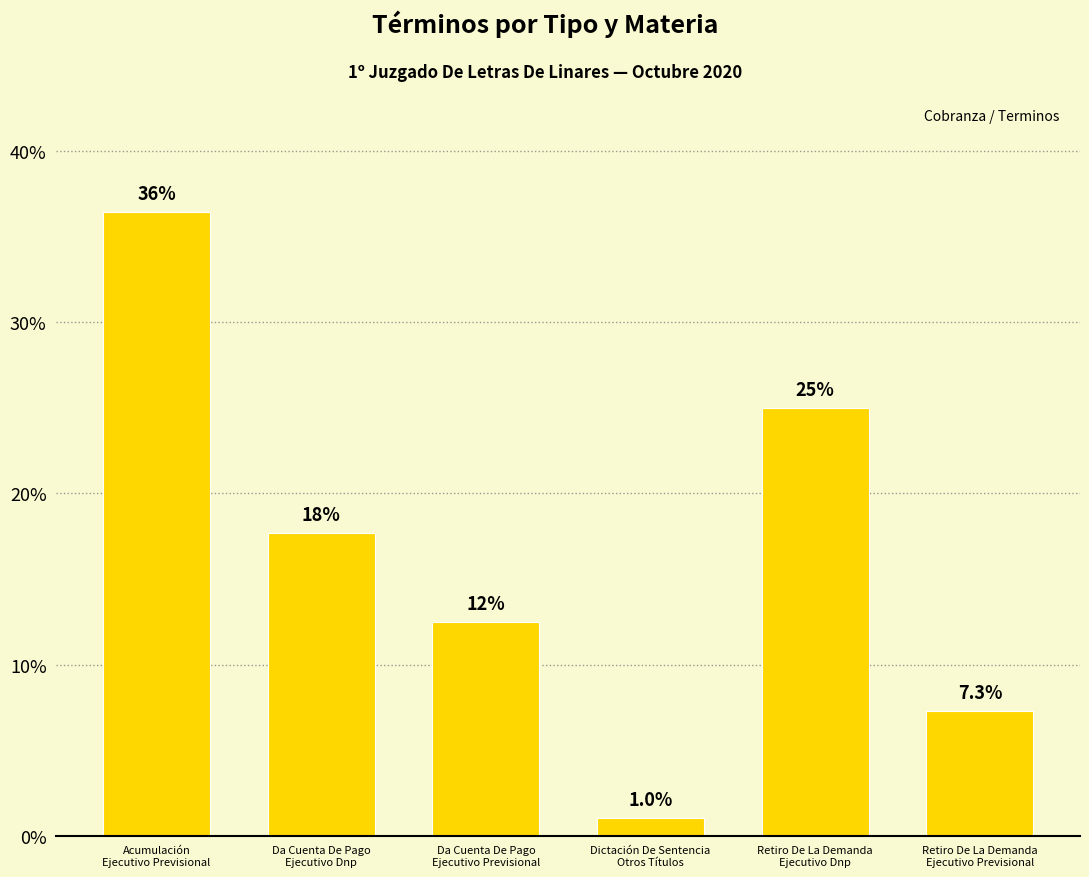

The value at Dictación De Sentencia
Otros Títulos is 1.0. True or false?

True